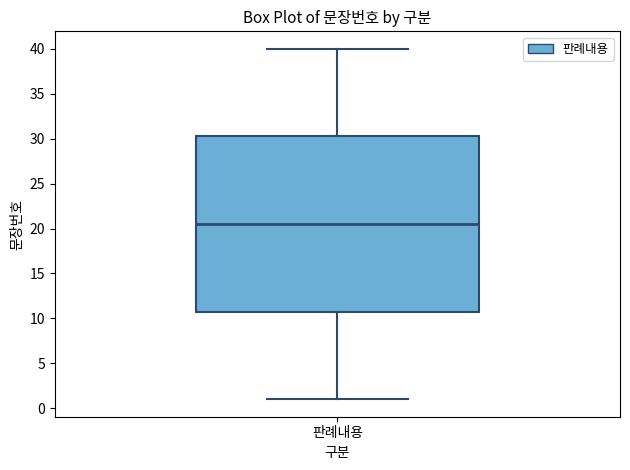

Where does the lower whisker of the box for 판례내용 end on the y-axis? The values are not printed on the chart, so give them approximately, as read against the axis.

1.0